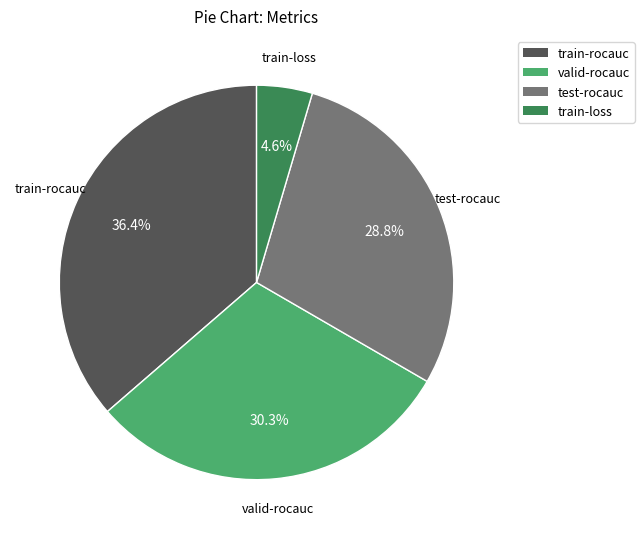

Which has a higher value, test-rocauc or train-rocauc?

train-rocauc